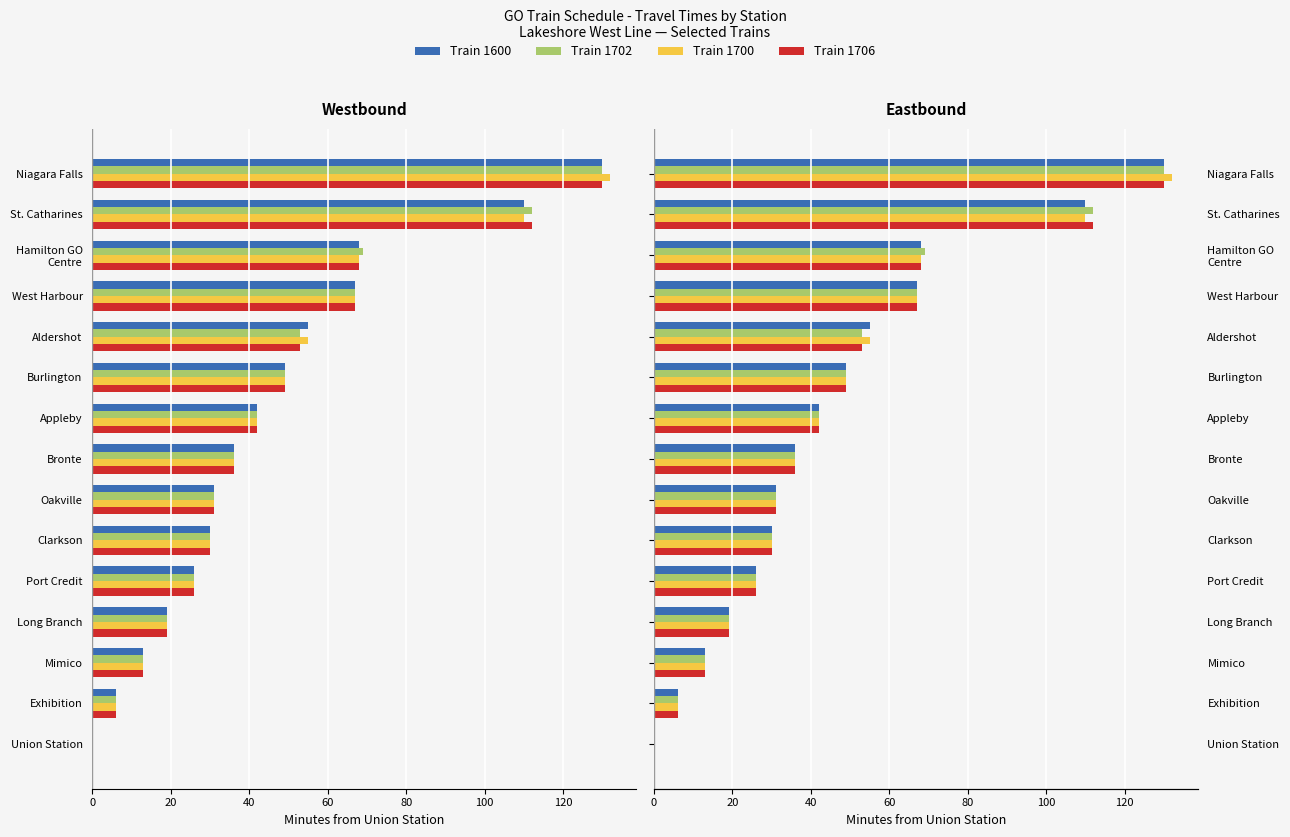

Are the bars grouped side by side (vs. stacked)?

Yes